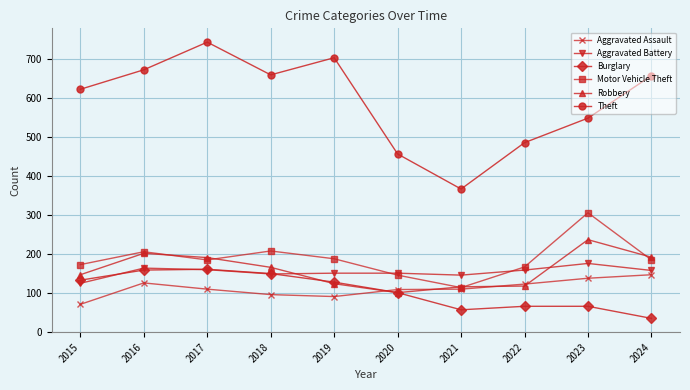

What is the sum of the Burglary values at 2018 and 2016?

307